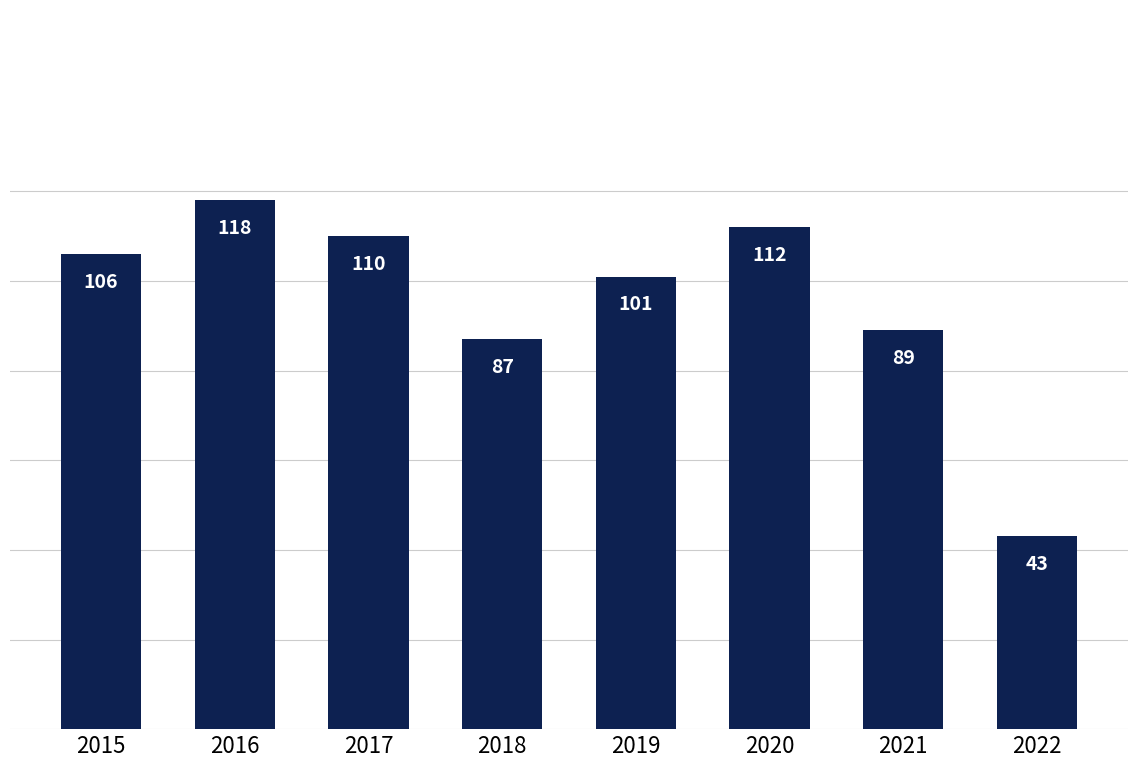

Reading left to right, extract all data points from this chart.

2015=106	2016=118	2017=110	2018=87	2019=101	2020=112	2021=89	2022=43